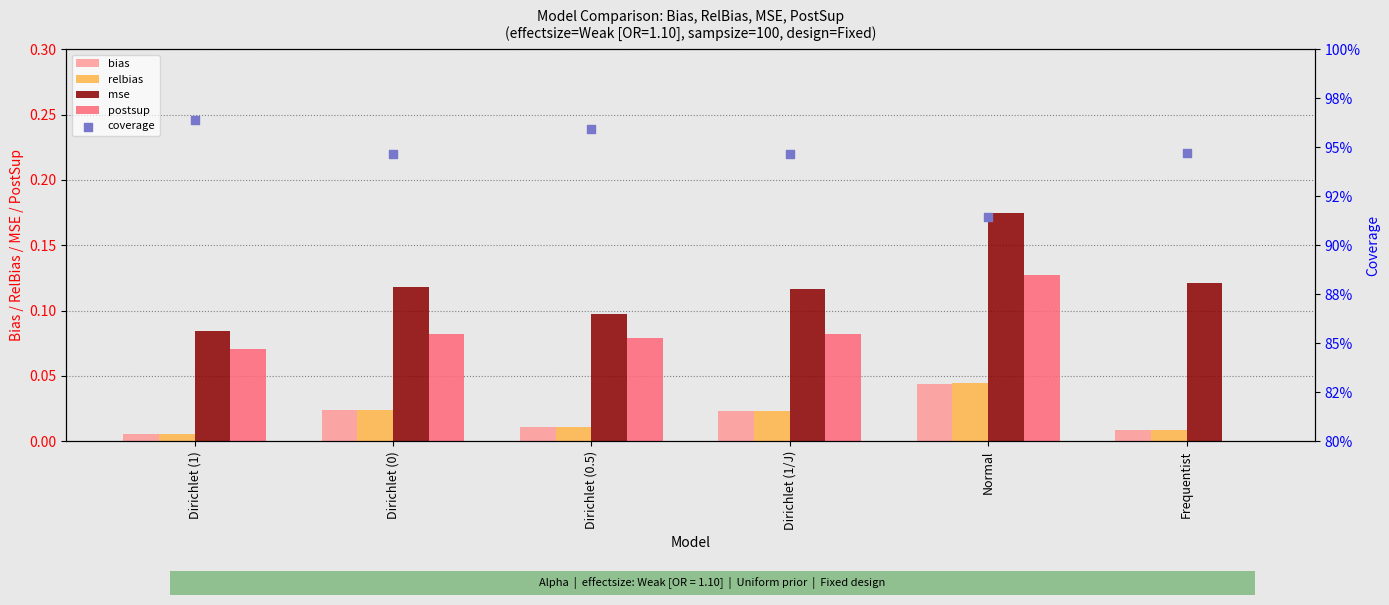

Is the value of postsup at Dirichlet (0.5) greater than the value of relbias at Normal?

Yes